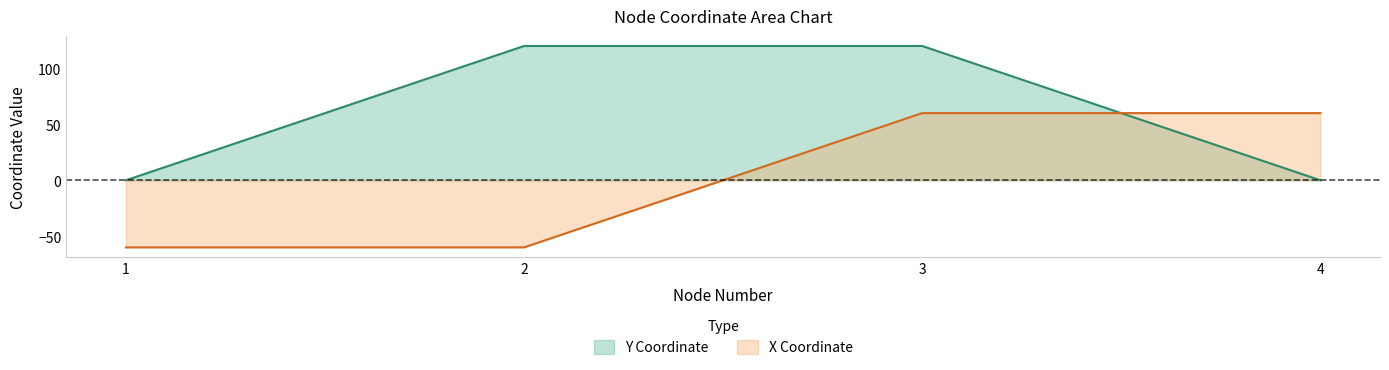

True or false: Y Coordinate has more than 0 interior local peaks.

False